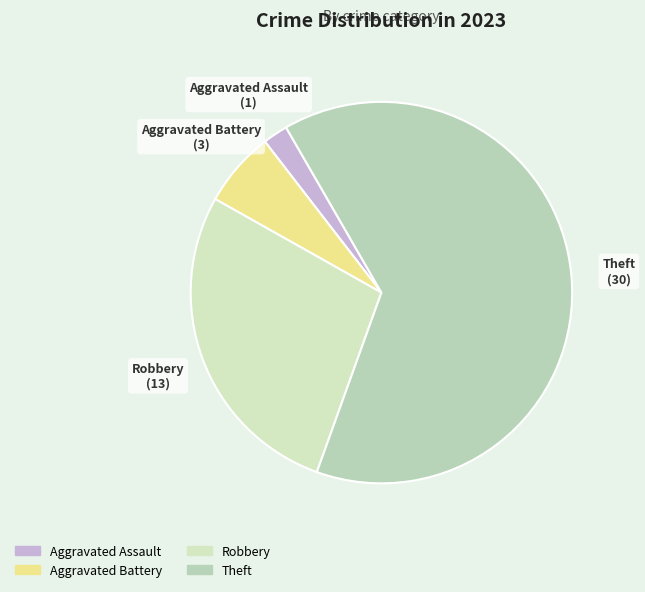

Between Aggravated Assault and Theft, which is larger?

Theft